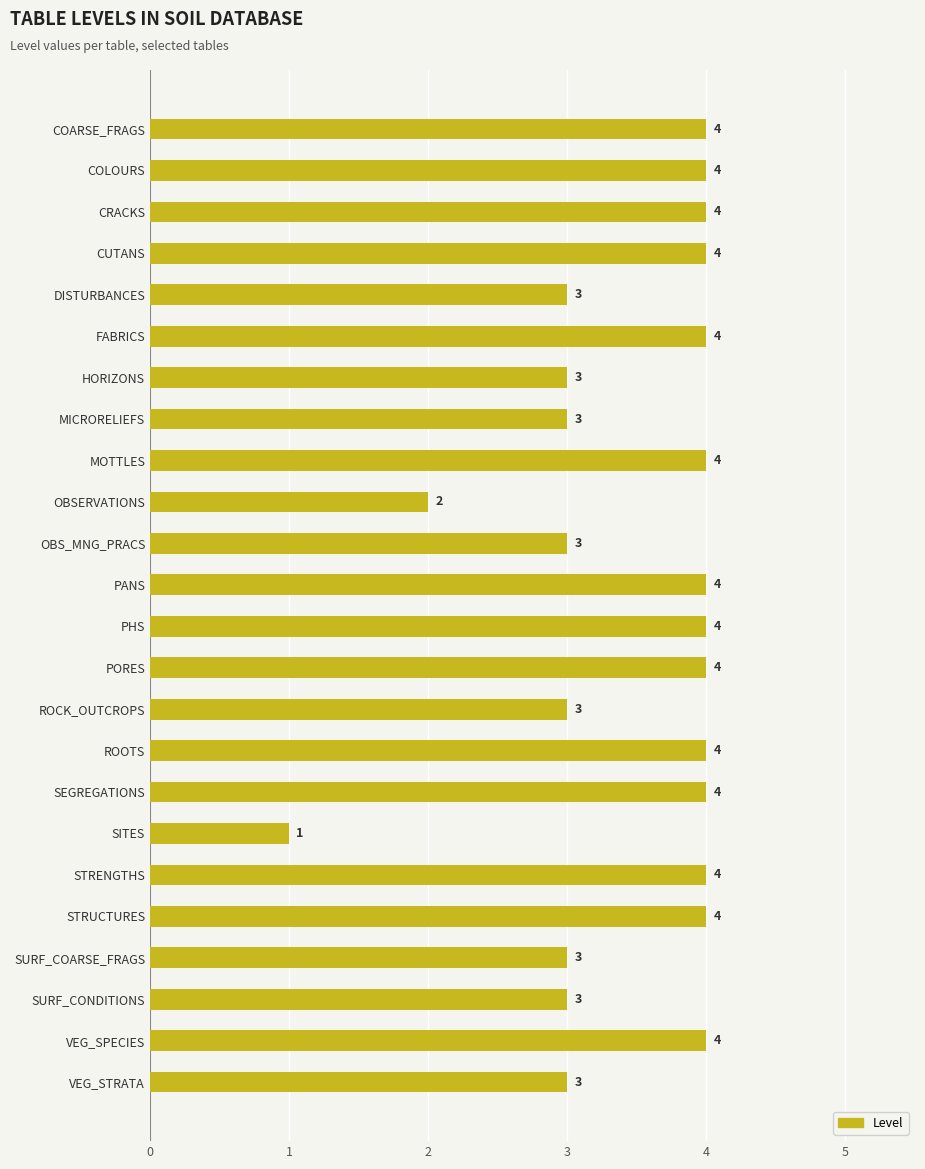

The value at PANS is 2. True or false?

False